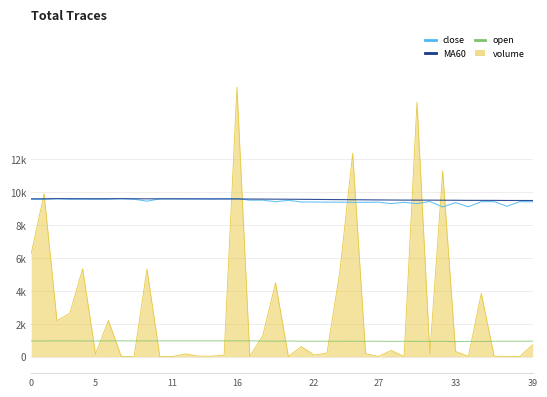

Which series has the largest total across all categories?

MA60